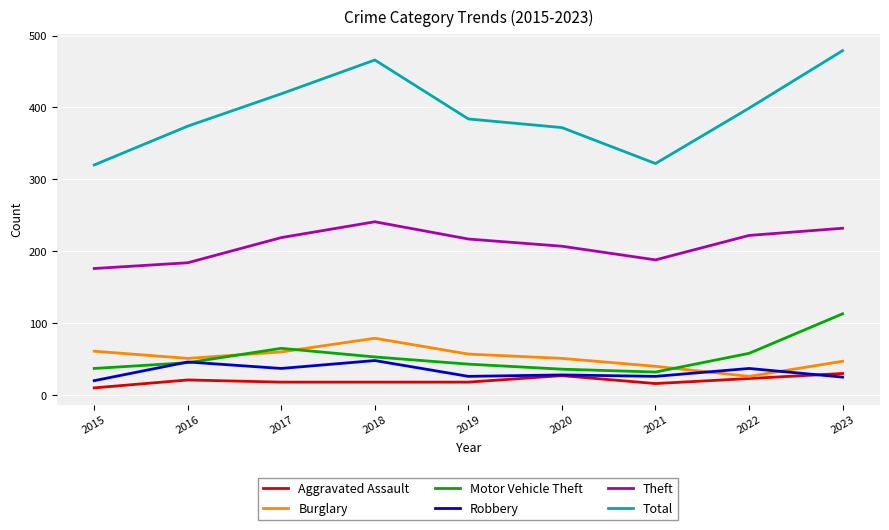

Is the value of Theft at 2022 greater than the value of Motor Vehicle Theft at 2016?

Yes